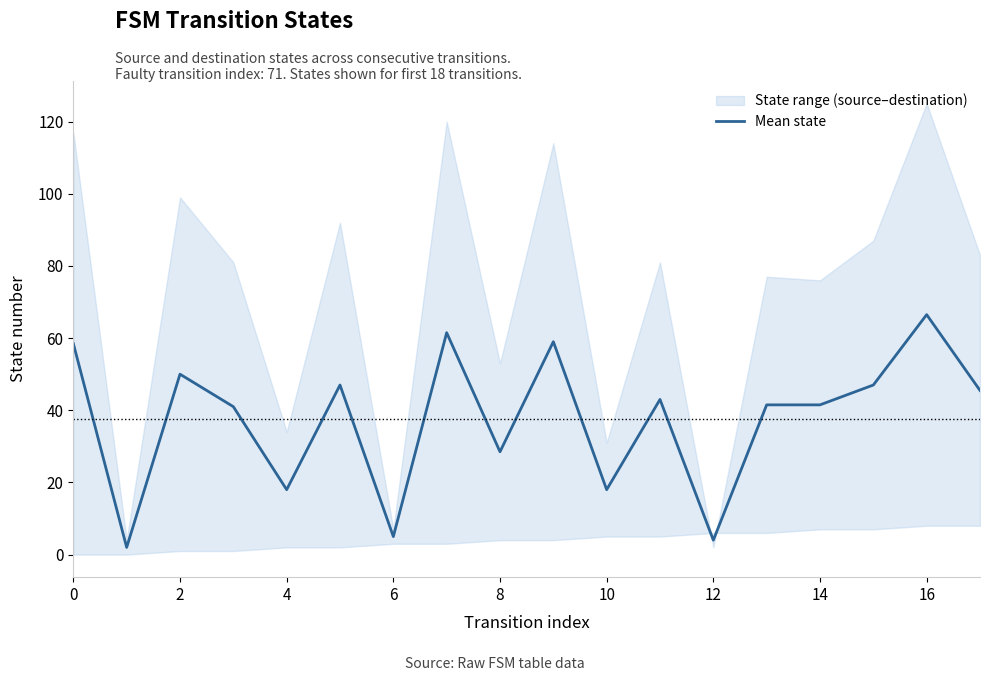

What is the change in value from 9 to 13?

-17.5